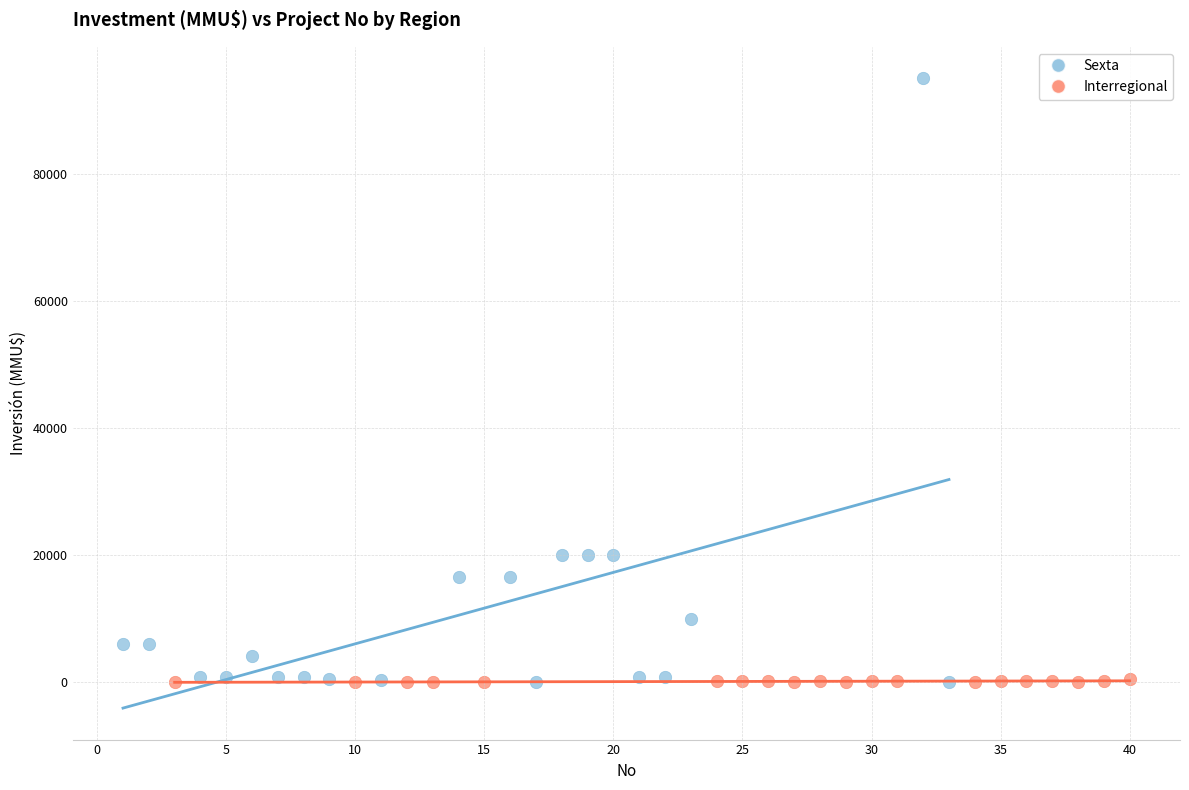

Which series has the widest spread of Y values?

Sexta